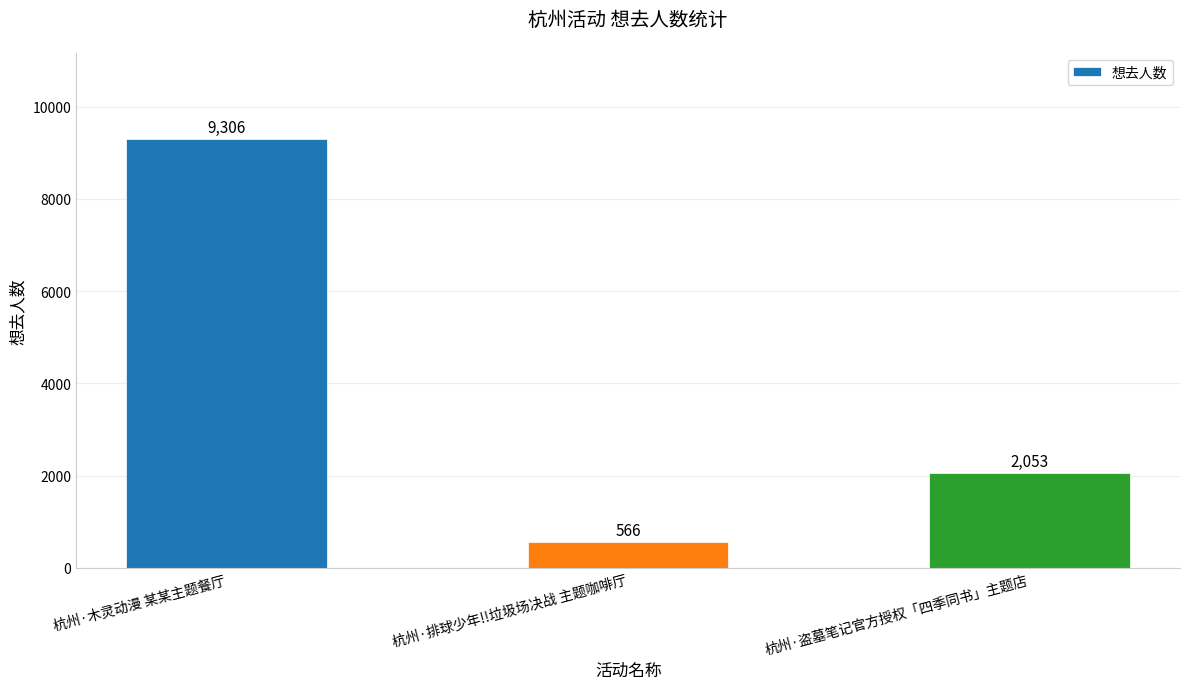

Read the value at 杭州·排球少年!!垃圾场决战 主题咖啡厅, to the nearest 10.

570